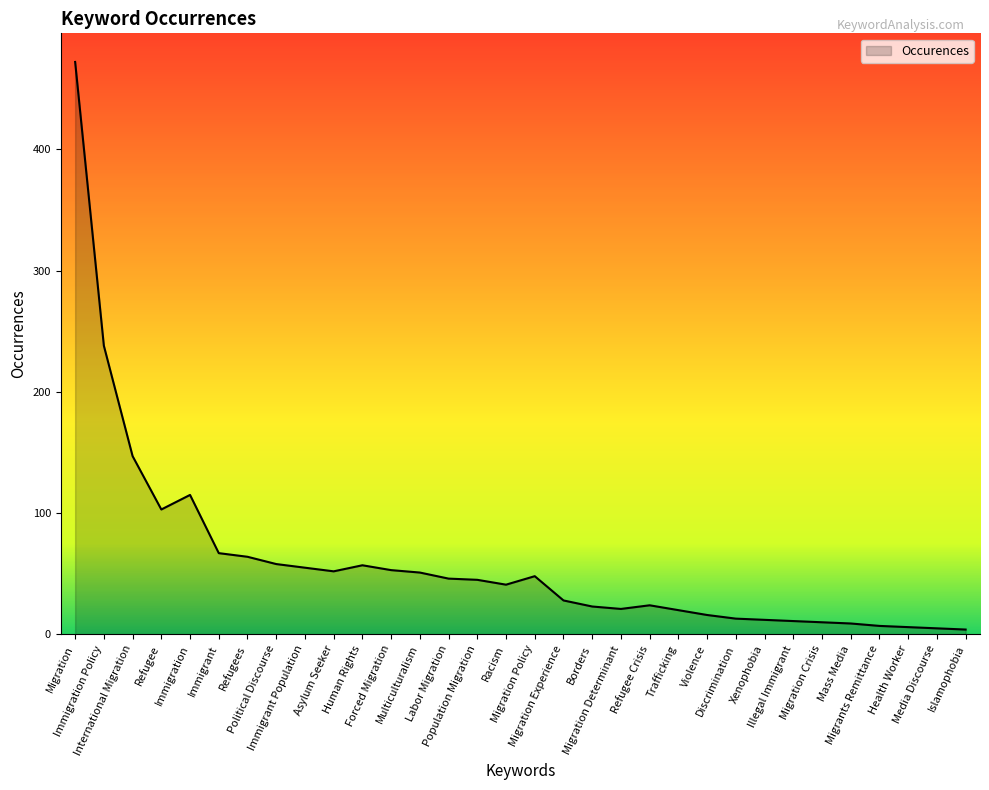

Approximately how many times larger is the value at Mass Media compared to Immigrant Population?

0.2